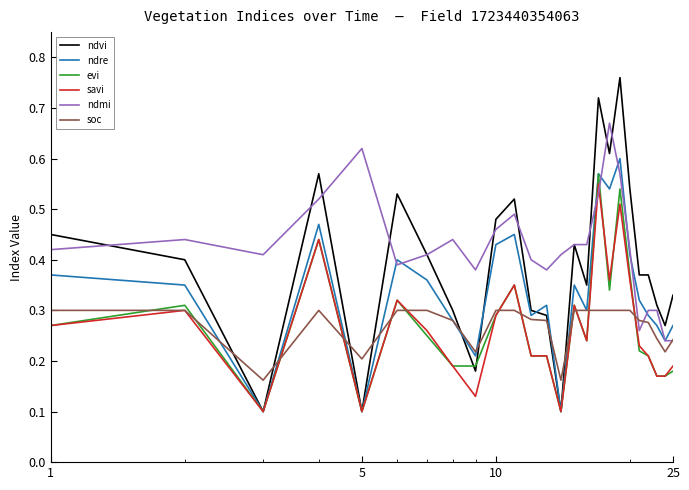

Which series has the largest range (max minus min)?

ndvi